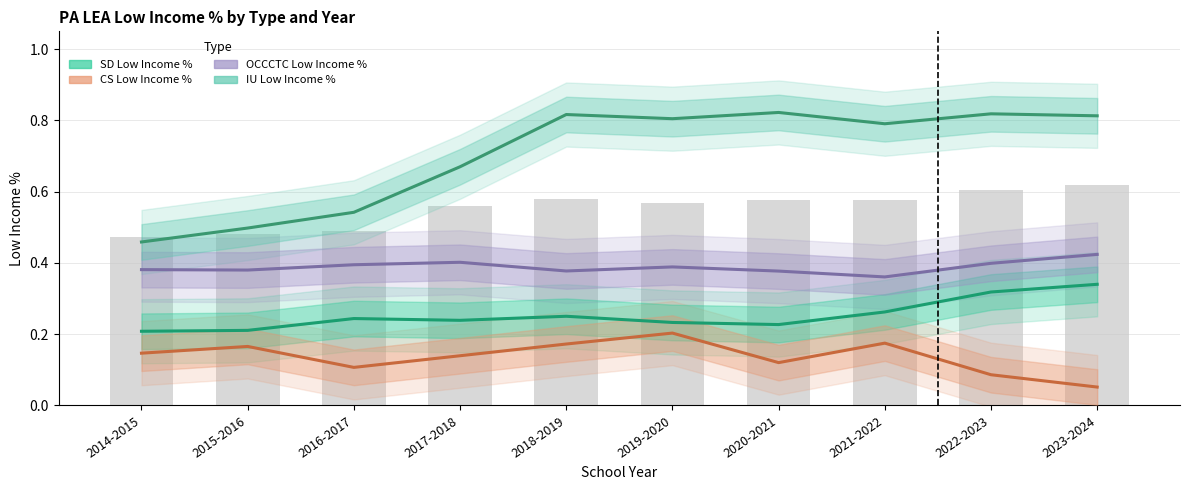

What is the difference between the highest and lowest values at 2018-2019?

0.6